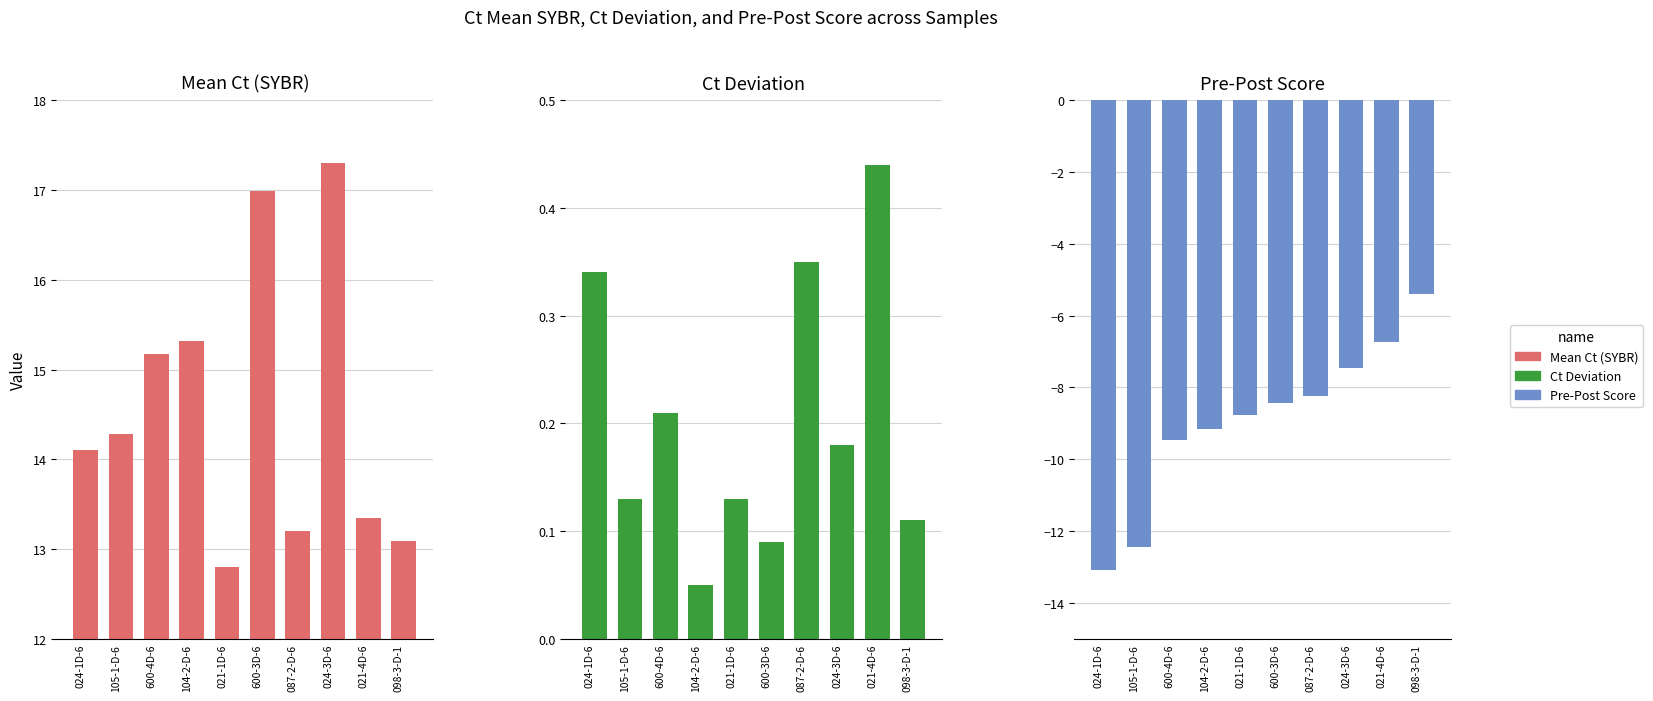

What is the total value across all series at 024-3D-6?

10.0